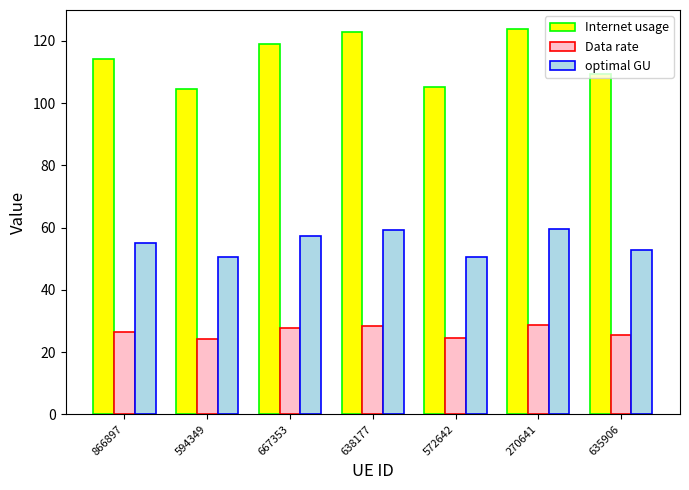

Is it true that Data rate equals 11.5 at 270641?

False